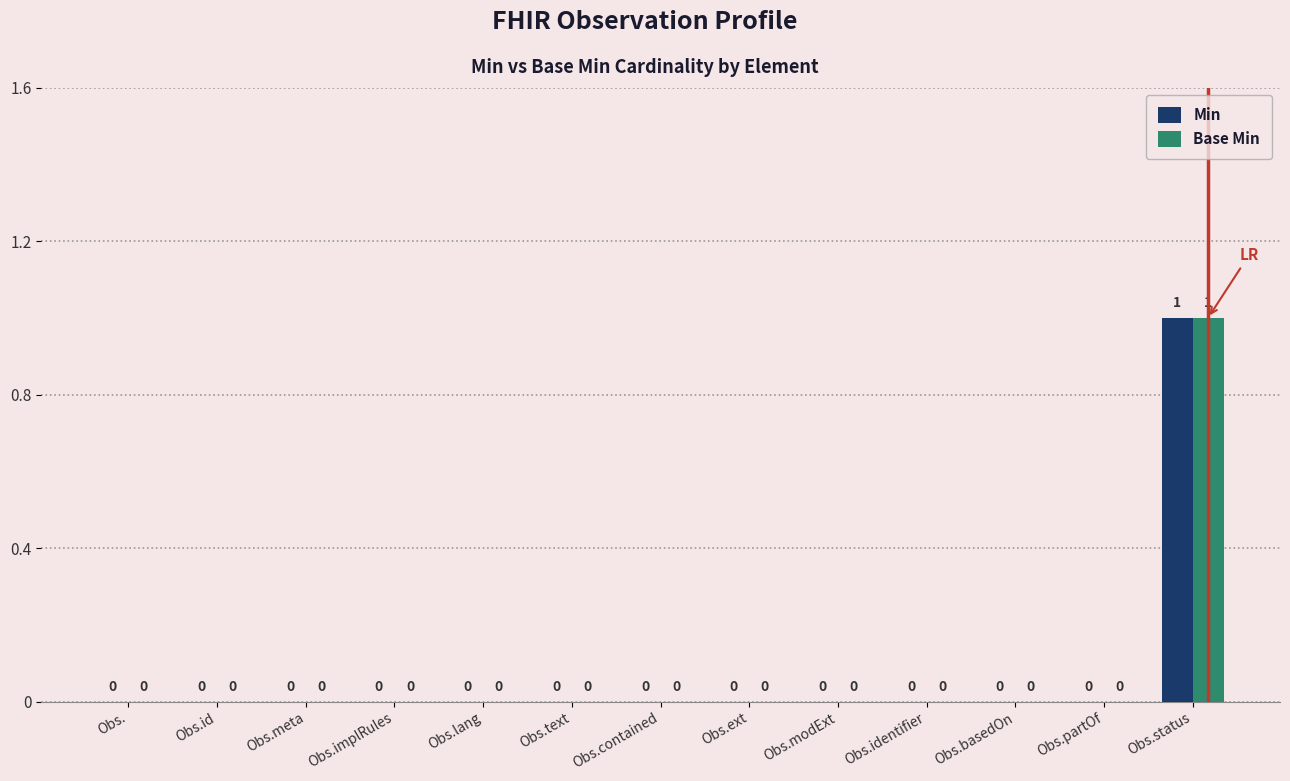

At which category is the sum across all series the highest?

Obs.status